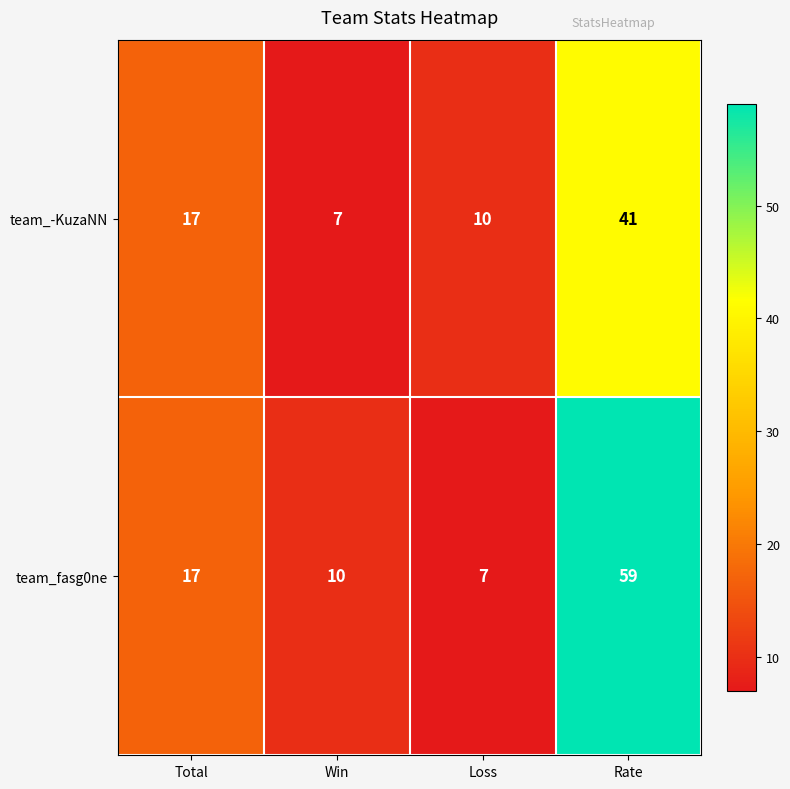

What is the sum of all team_-KuzaNN values?

75